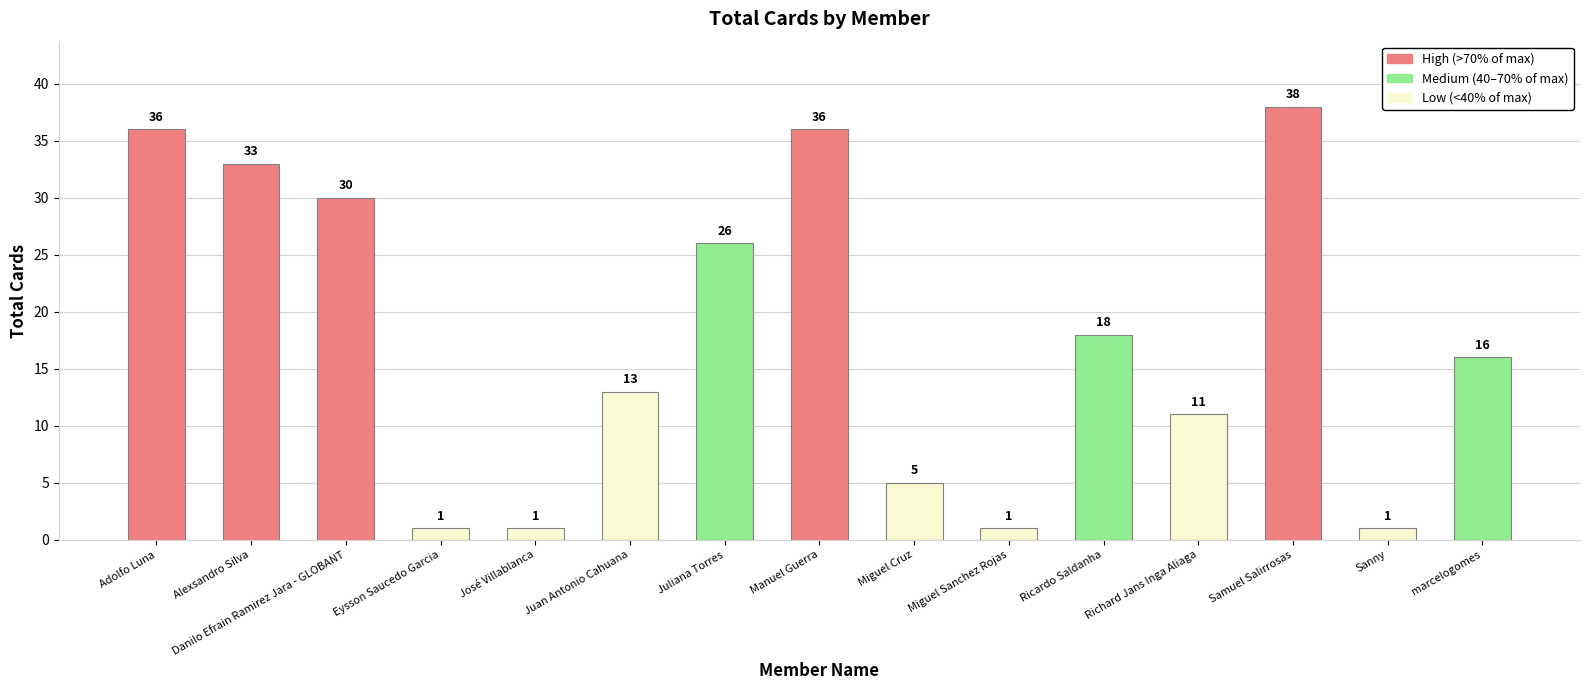

Which category has the highest value across all series?

Samuel Salirrosas